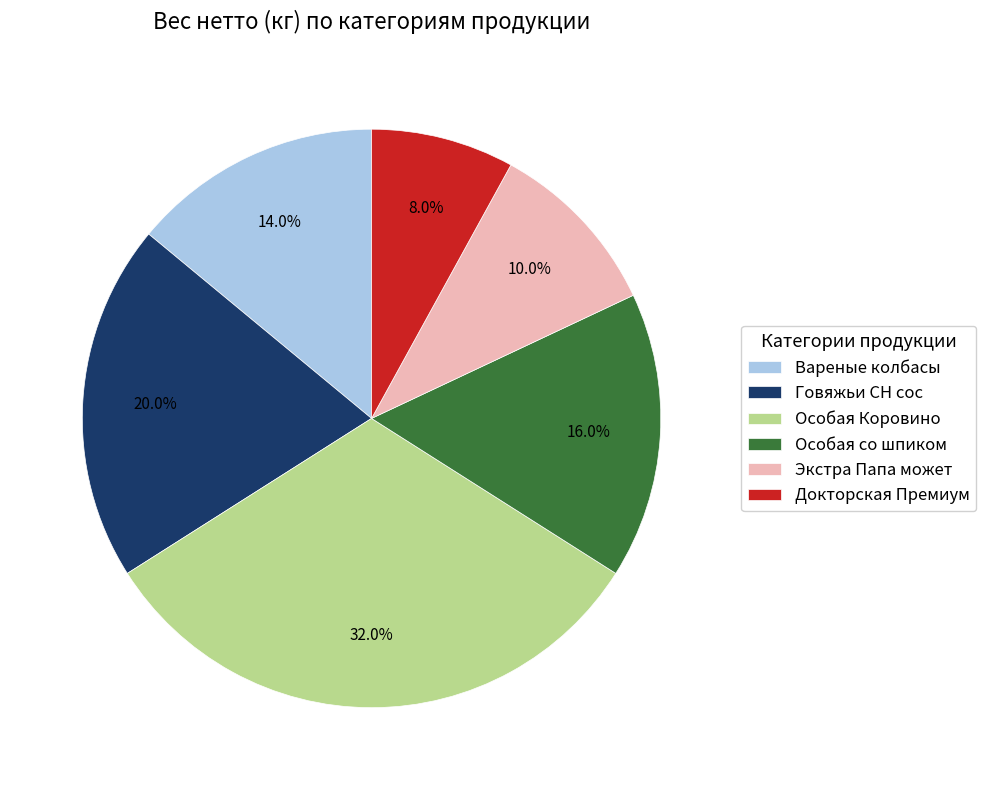

Which has a higher value, Говяжьи СН сос or Особая со шпиком?

Говяжьи СН сос